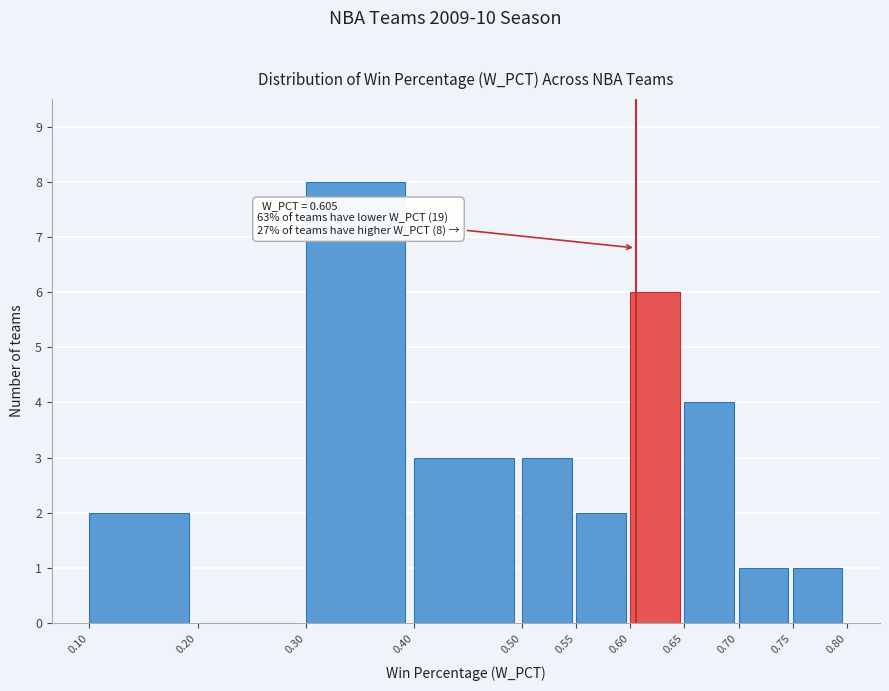

Over which range of the x-axis is the bar tallest?

0.30 to 0.40